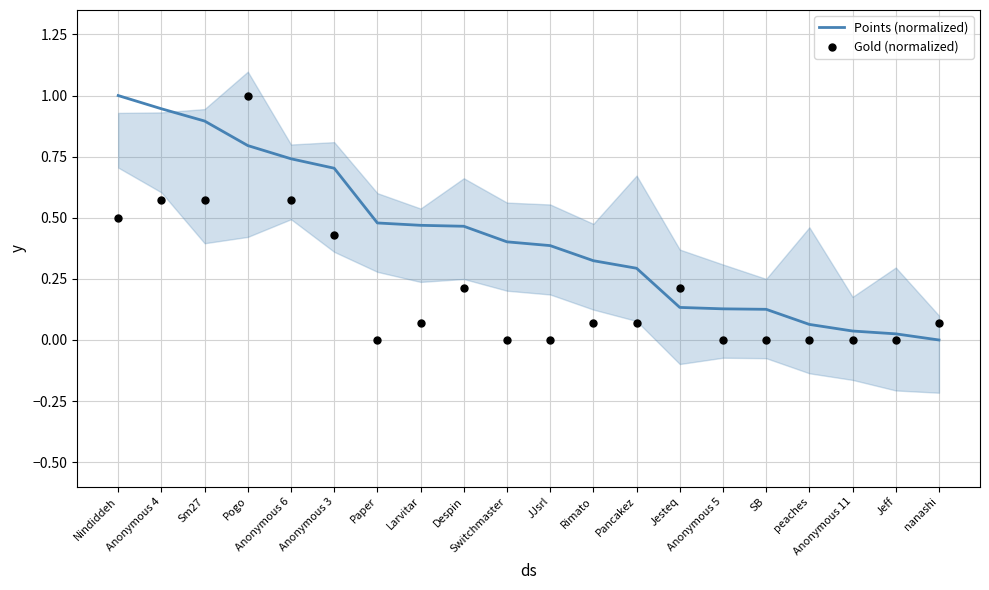

What are all the series names shown in the legend?

Points (normalized), Gold (normalized)